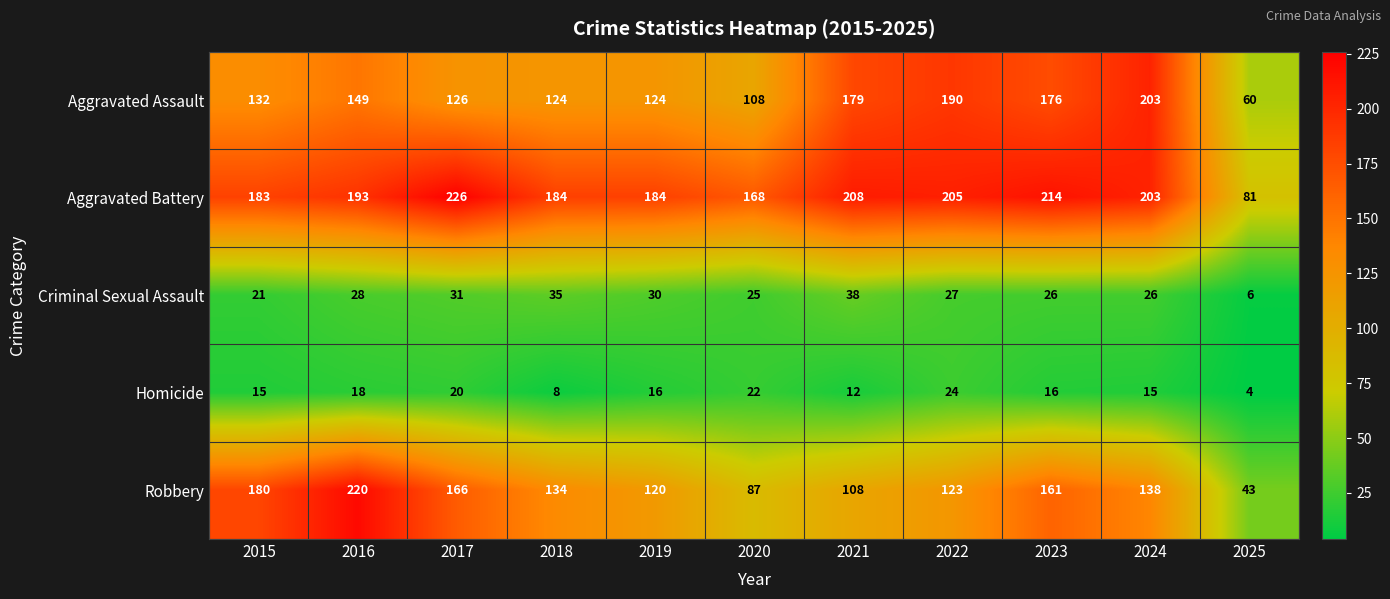

What is the total value across all series at 2025?

194